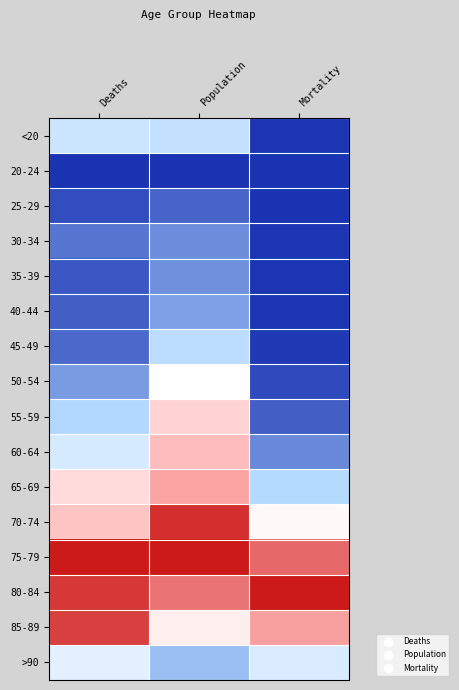

How many categories are shown in the chart?

3